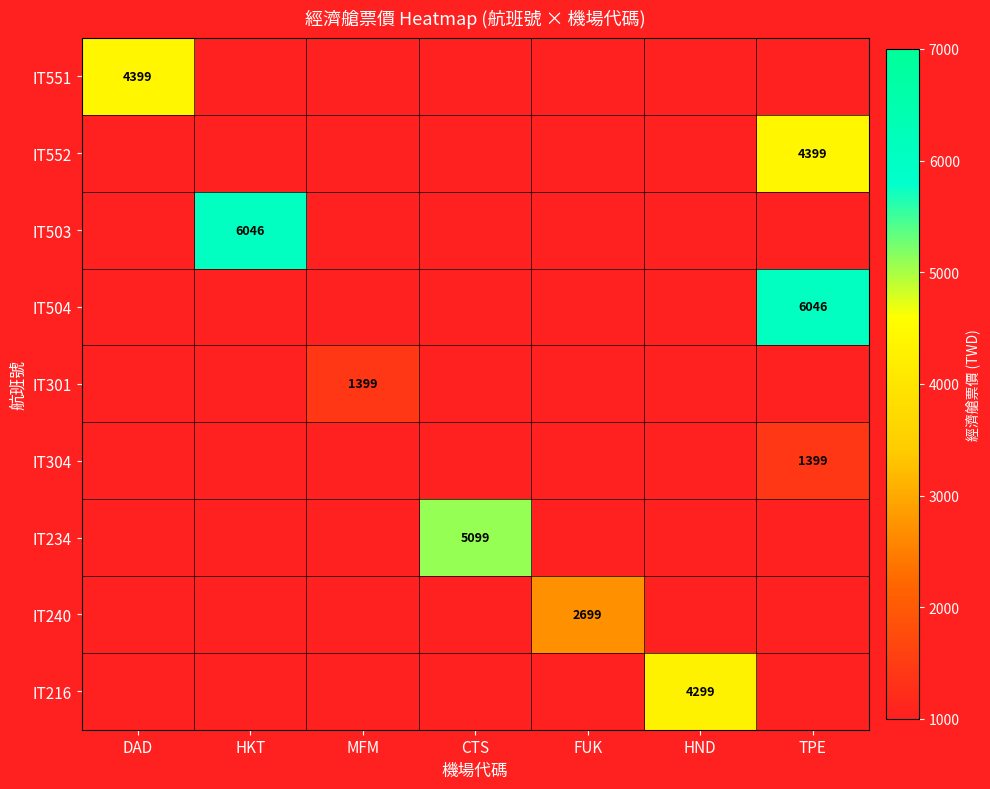

Is it true that IT301 equals 802 at MFM?

False